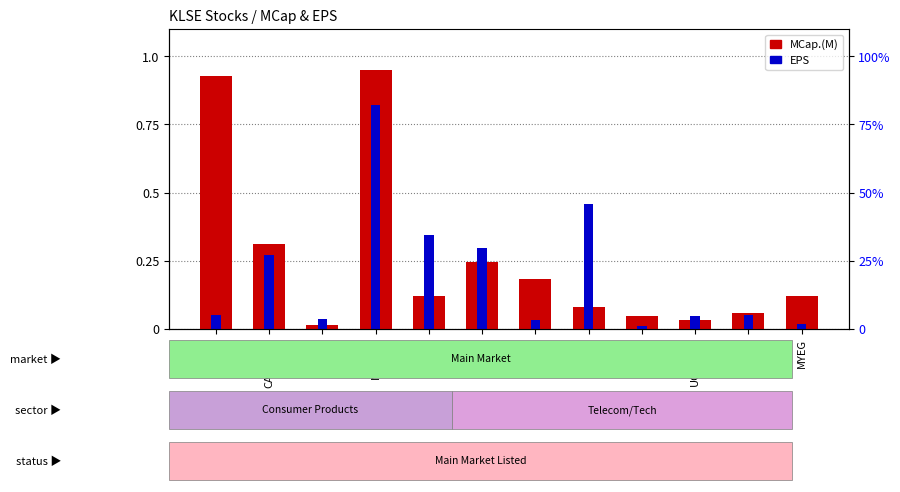

What is the highest value of the MCap.(M) series?

0.9